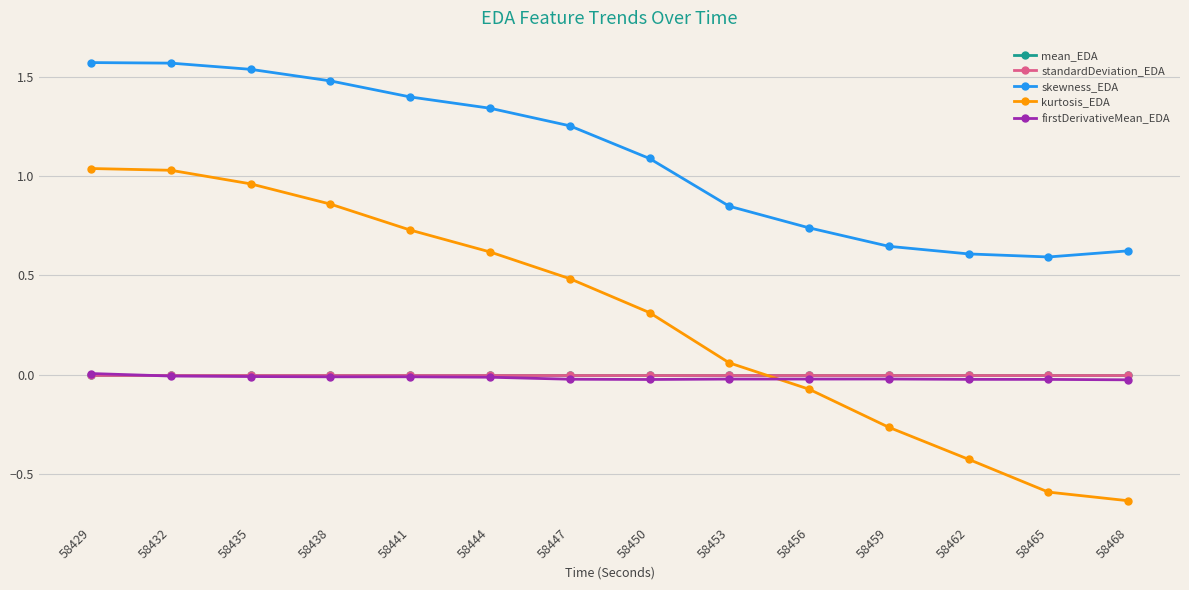

Where does the skewness_EDA series first go above 1?

58429